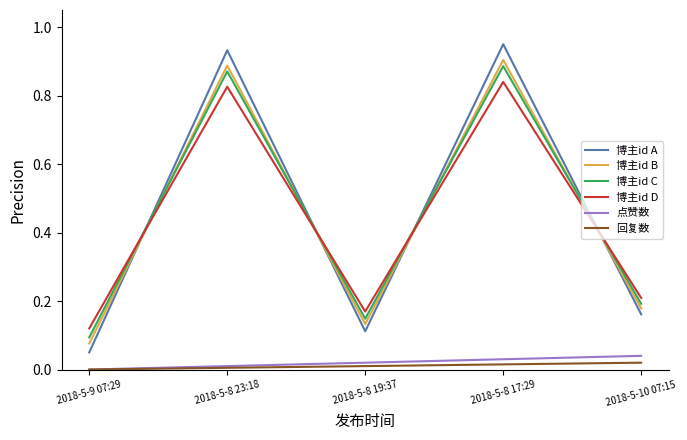

Which series ends up on top after the final intersection of 博主id B and 博主id C?

博主id C